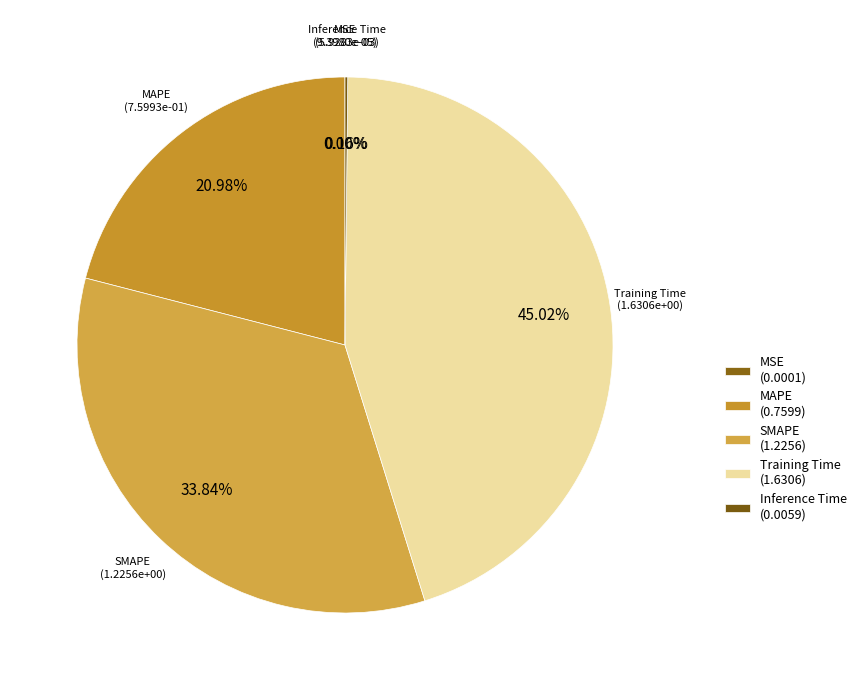

The Training Time slice represents 60% of the pie. True or false?

False